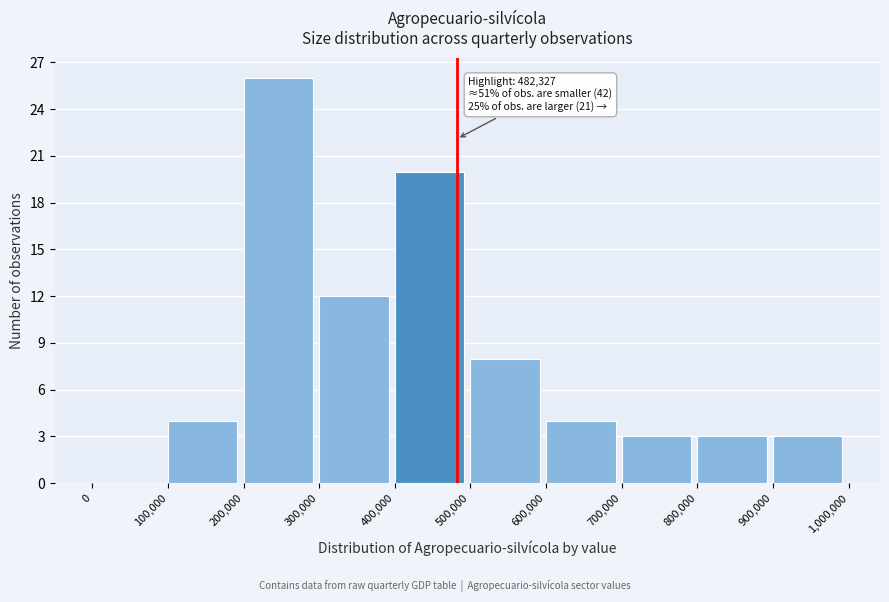

Which range on the x-axis has the tallest bar?

200,000 to 300,000